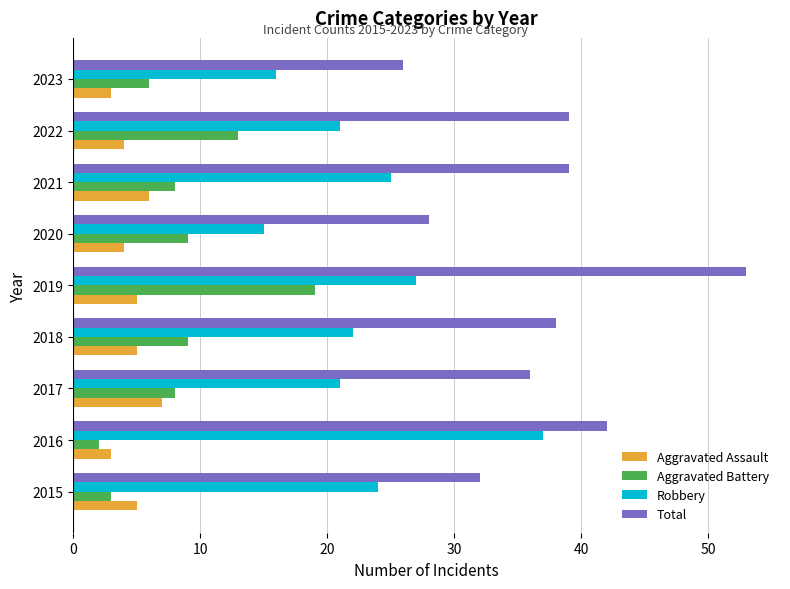

What is the difference between the maximum and minimum values in the Total series?

27